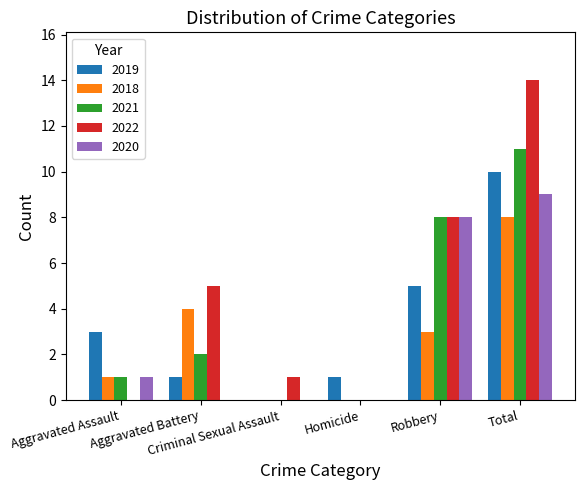

How many groups of bars are there?

6